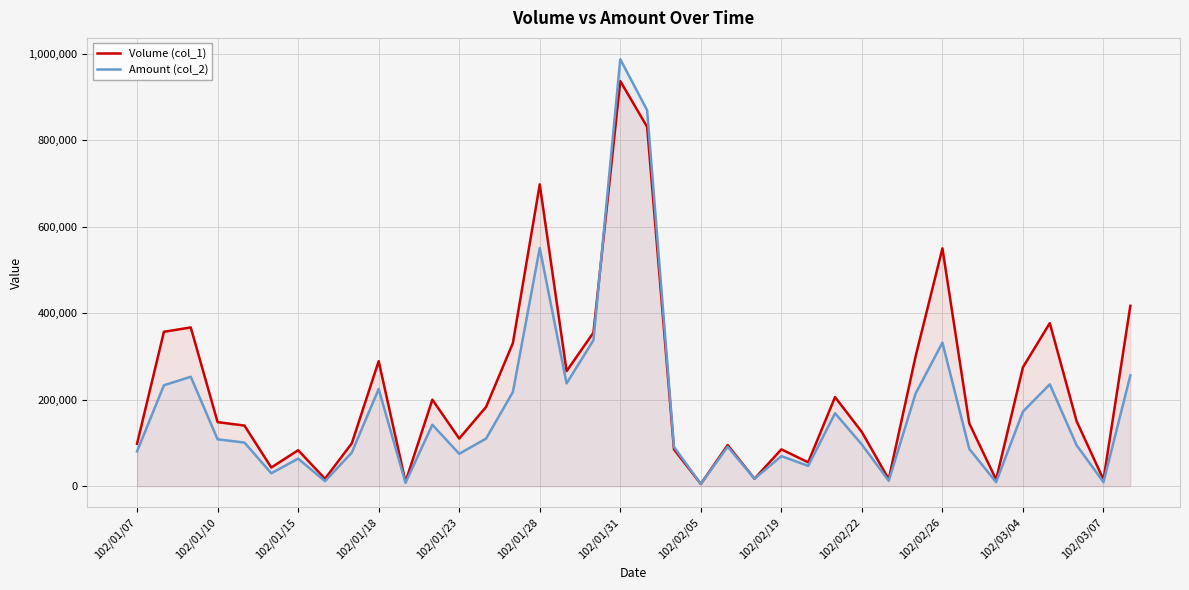

How many times do Volume (col_1) and Amount (col_2) cross each other?

3